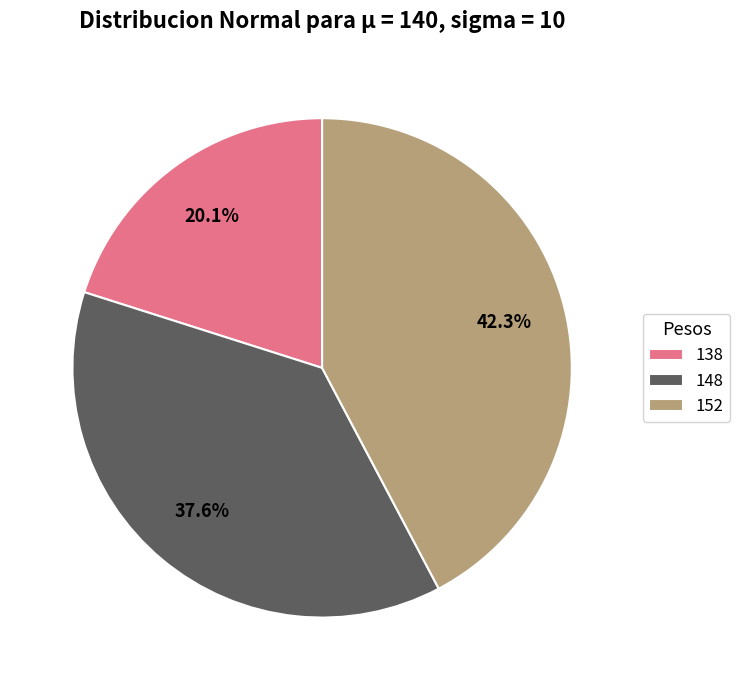

How many slices are in this pie chart?

3